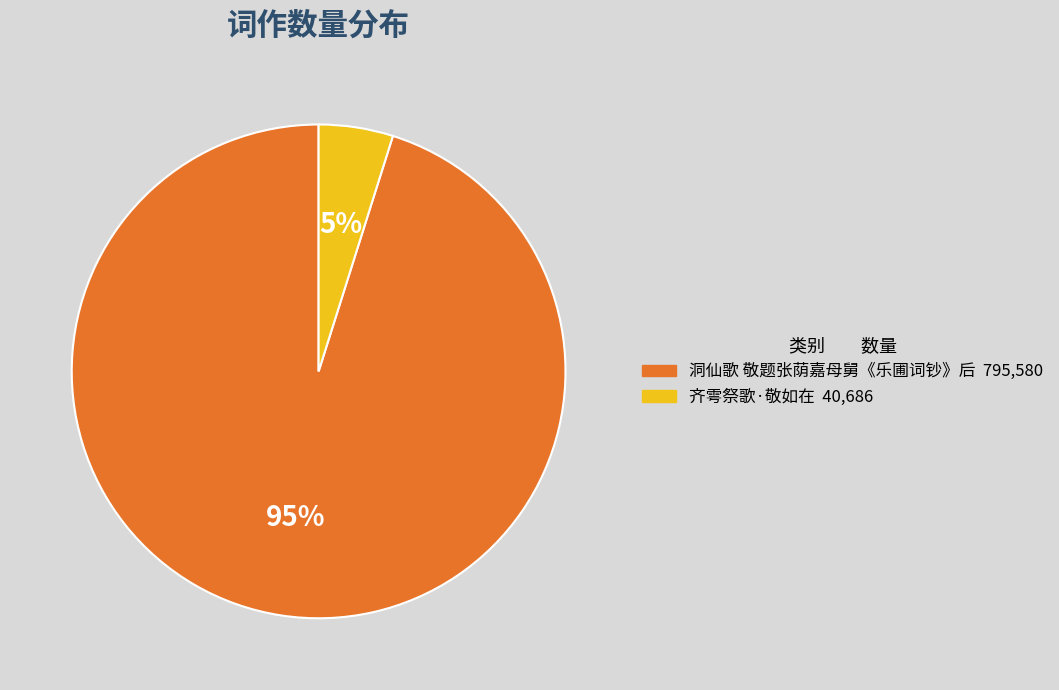

Is there a majority slice in this chart?

Yes